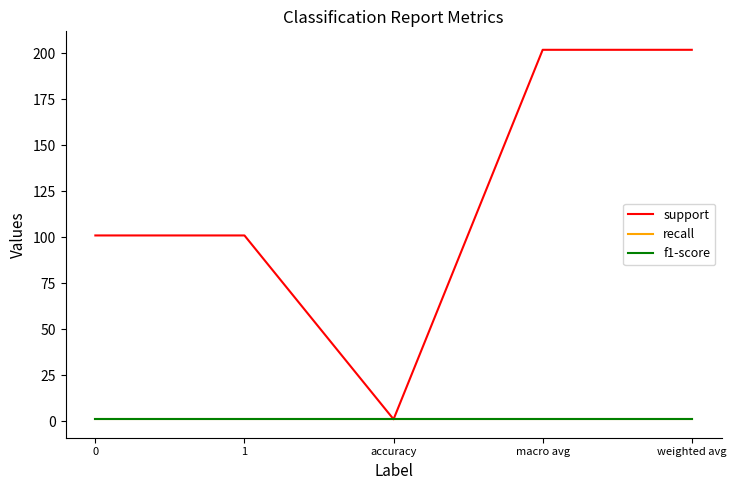

What position from the left is accuracy?

3